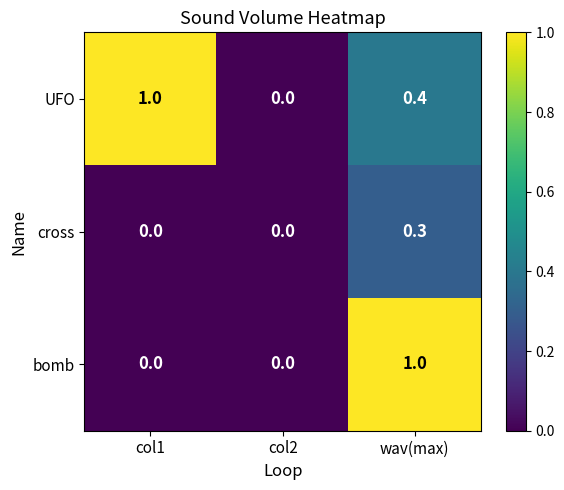

Rank the series by their average value, from highest to lowest.

UFO, bomb, cross